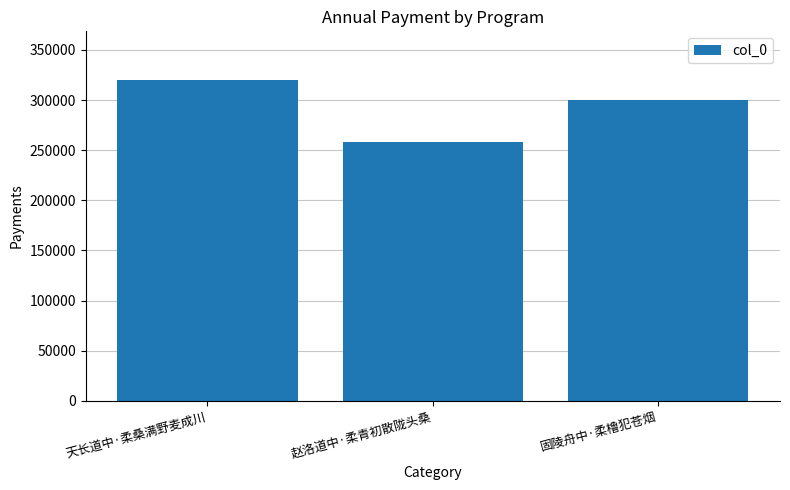

Reading right to left, extract all data points from this chart.

固陵舟中·柔橹犯苍烟=300194	赵洛道中·柔青初散陇头桑=258172	天长道中·柔桑满野麦成川=320515